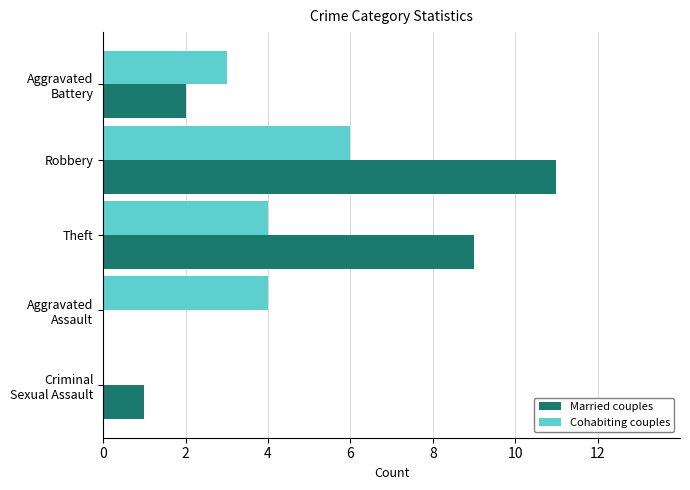

How many values in Cohabiting couples are above zero?

4